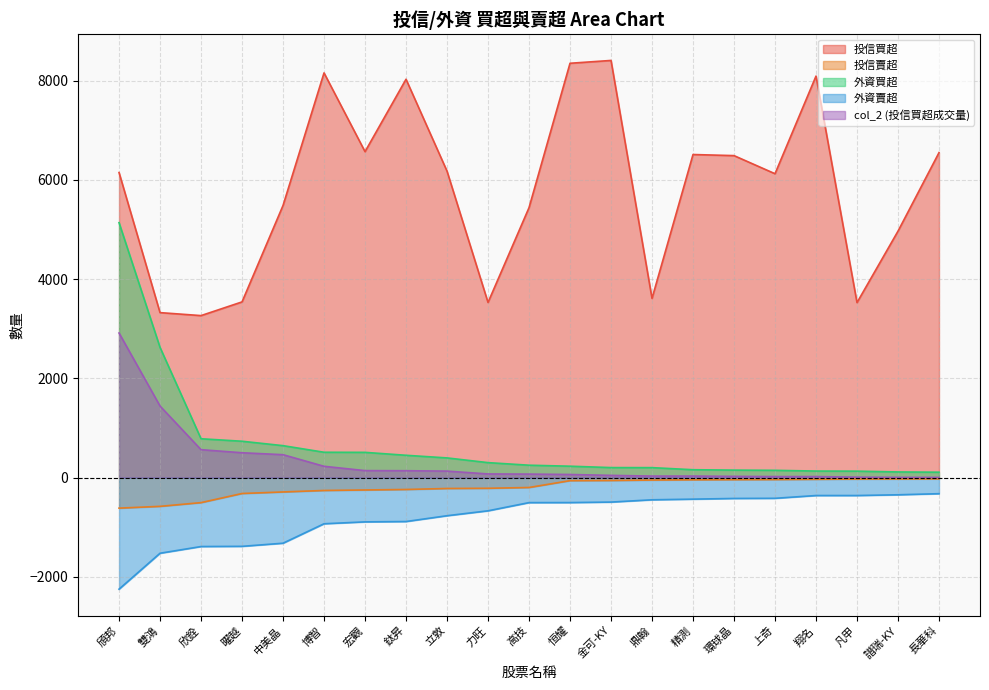

True or false: 投信賣超 has a value of -389 at 博智.

False